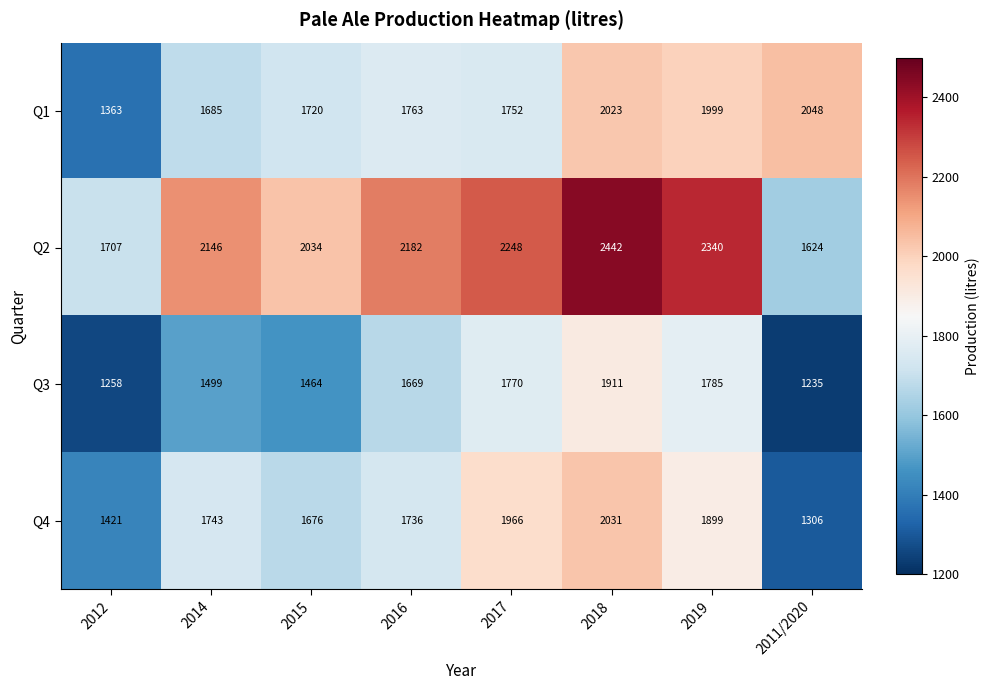

Which series changed the most between 2012 and 2015?

Q1